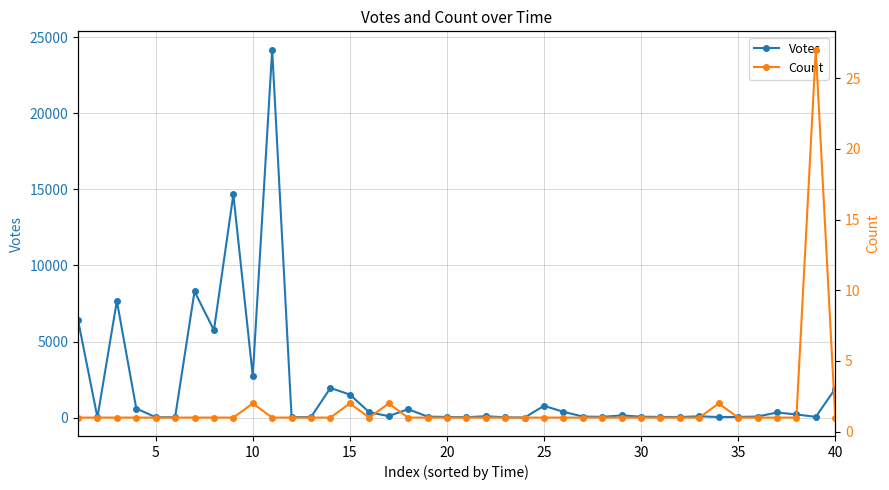

True or false: Votes has more than 0 interior local peaks.

True